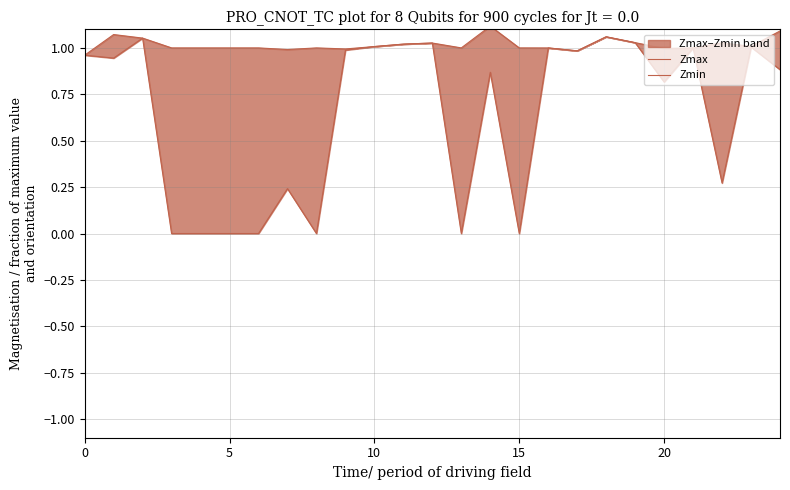

At how many categories does at least one series exceed 0?

25